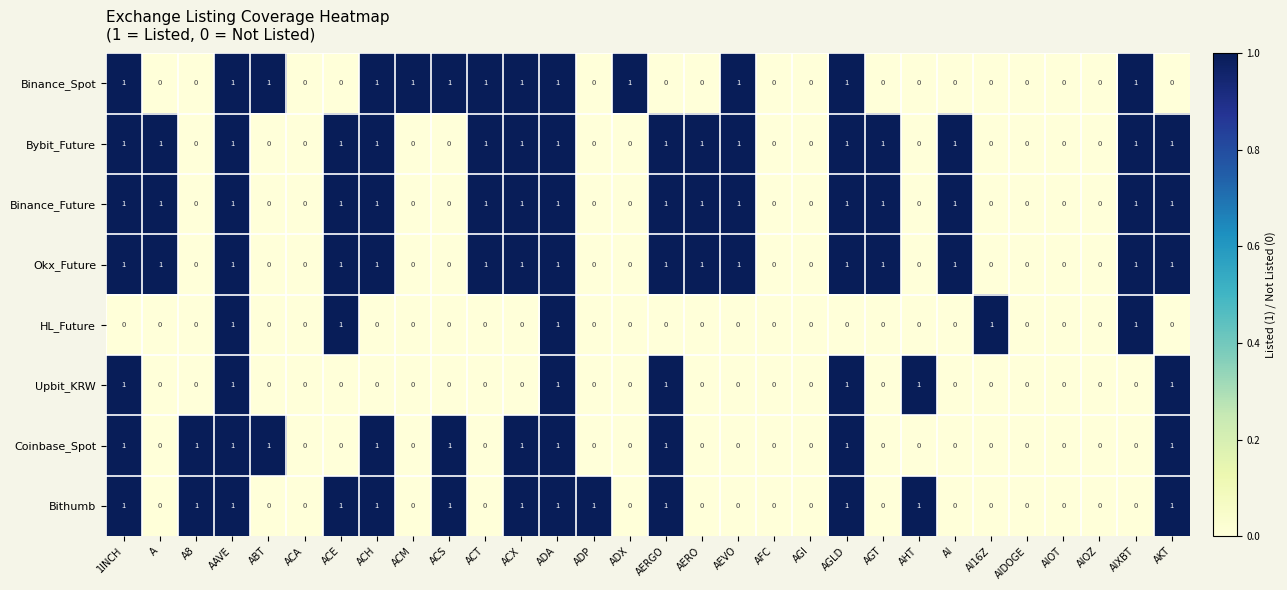

Is it true that HL_Future equals 1 at AIXBT?

True